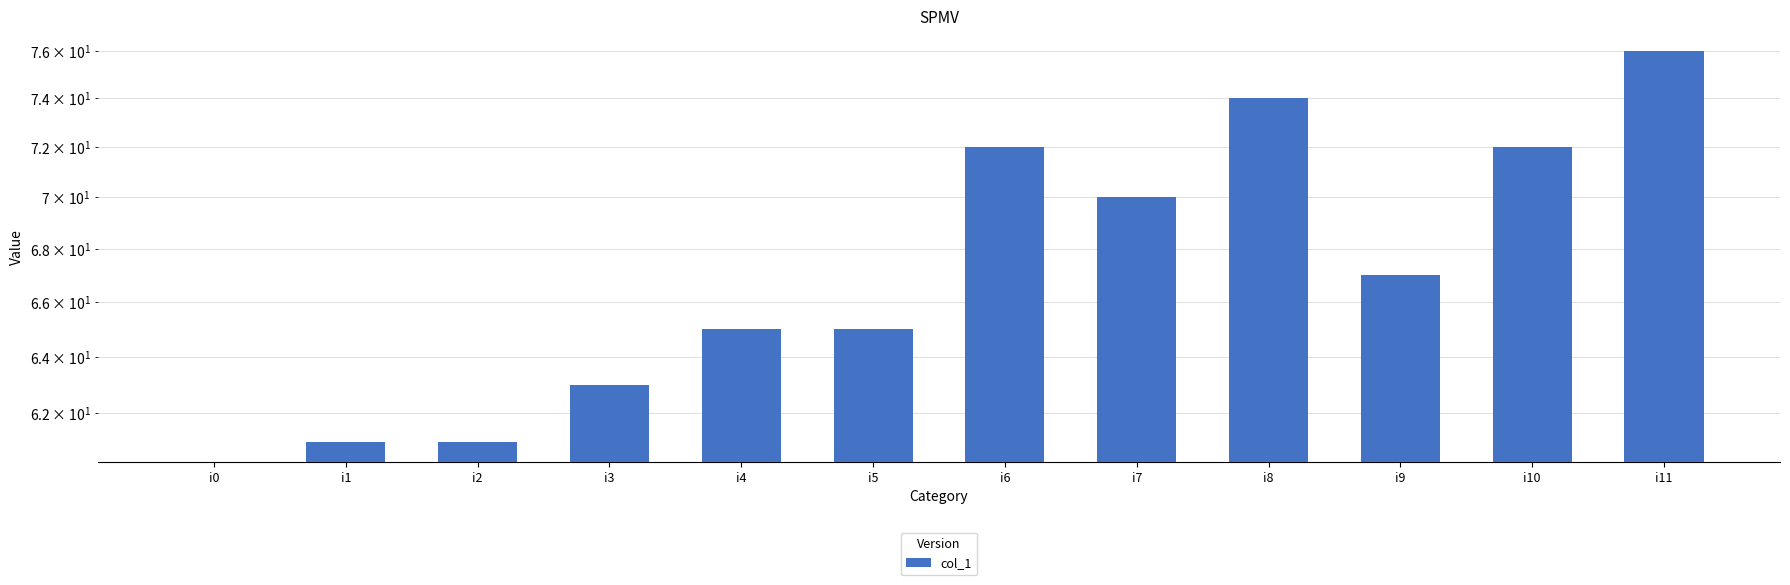

Where is the data nearest to the value 38?

i1